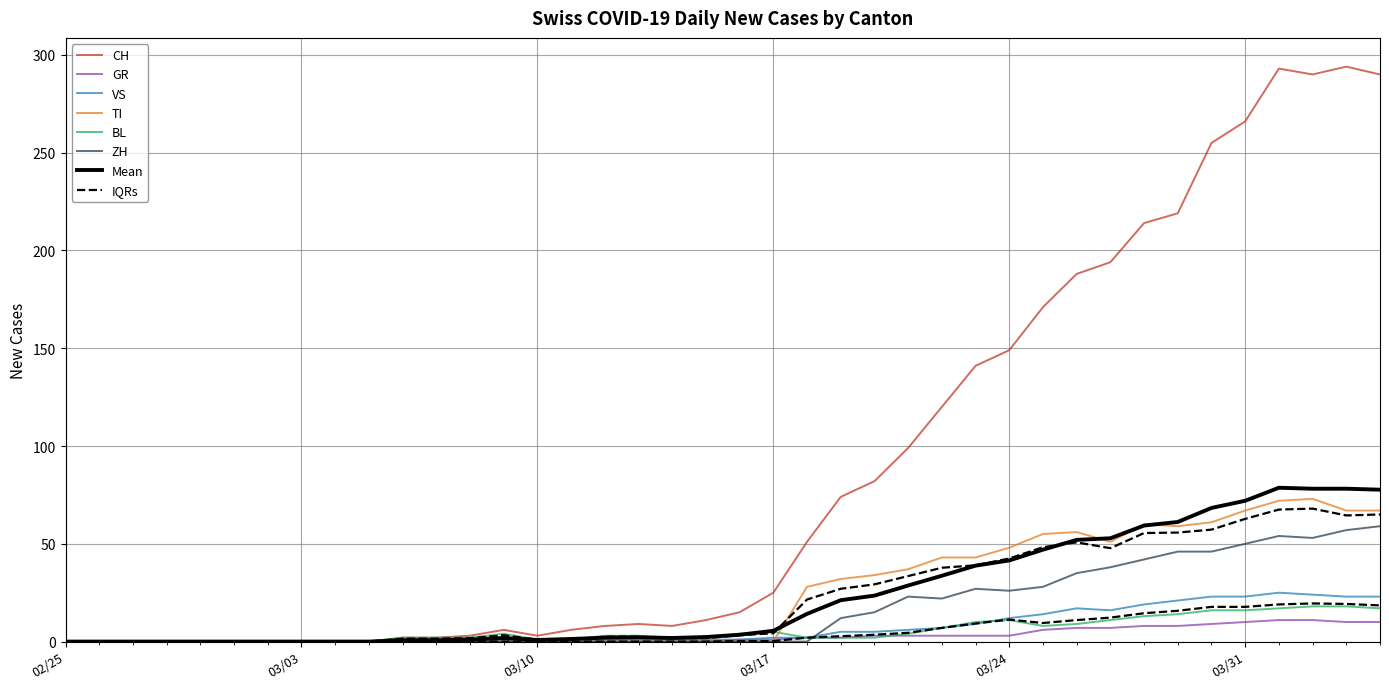

What is the spread (max minus min) of values at 2020-03-18?

51